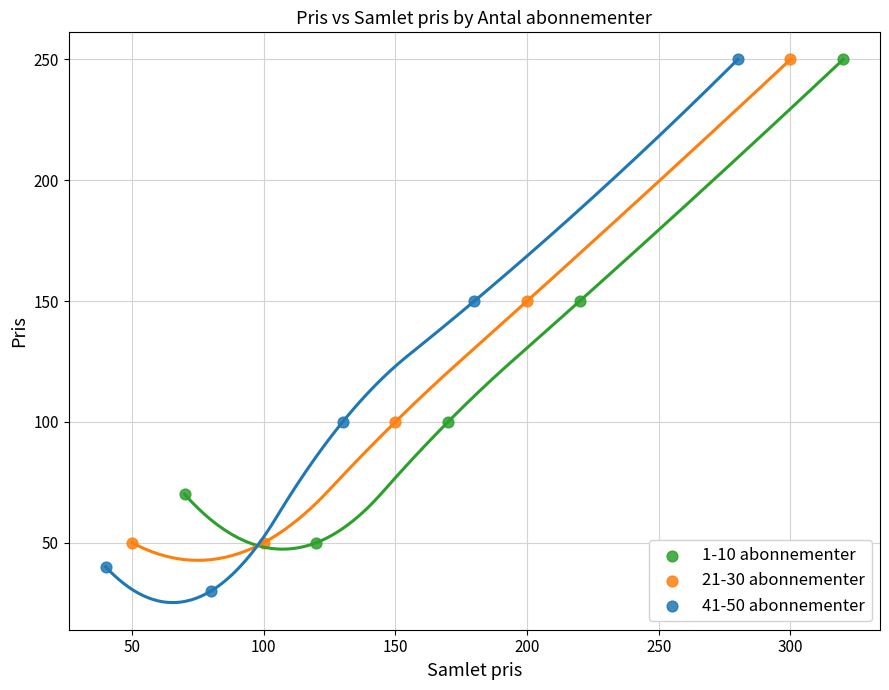

Which series contains the lowest Y value?

41-50 abonnementer